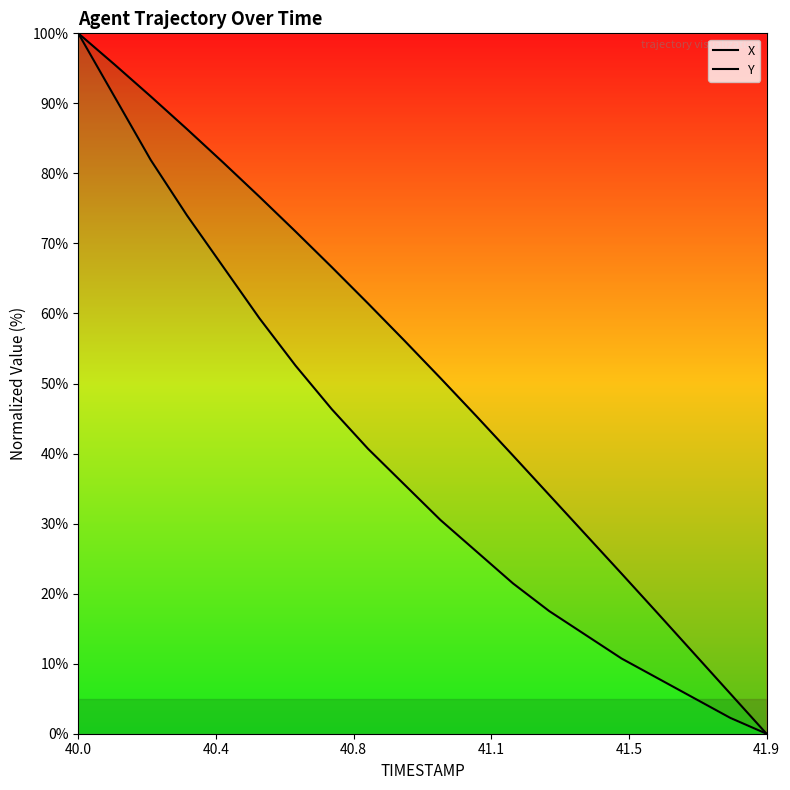

At which label does Y reach its peak?

40.0